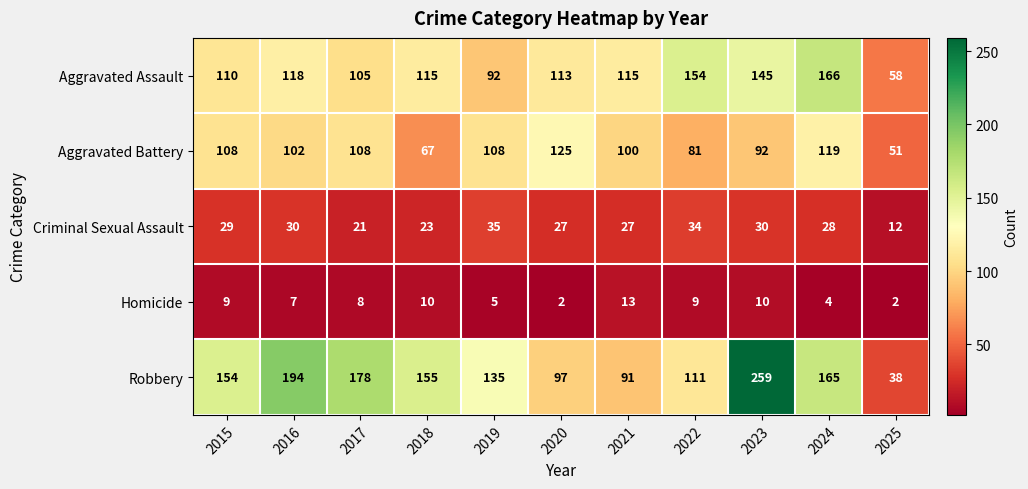

Which series has the largest range (max minus min)?

Robbery